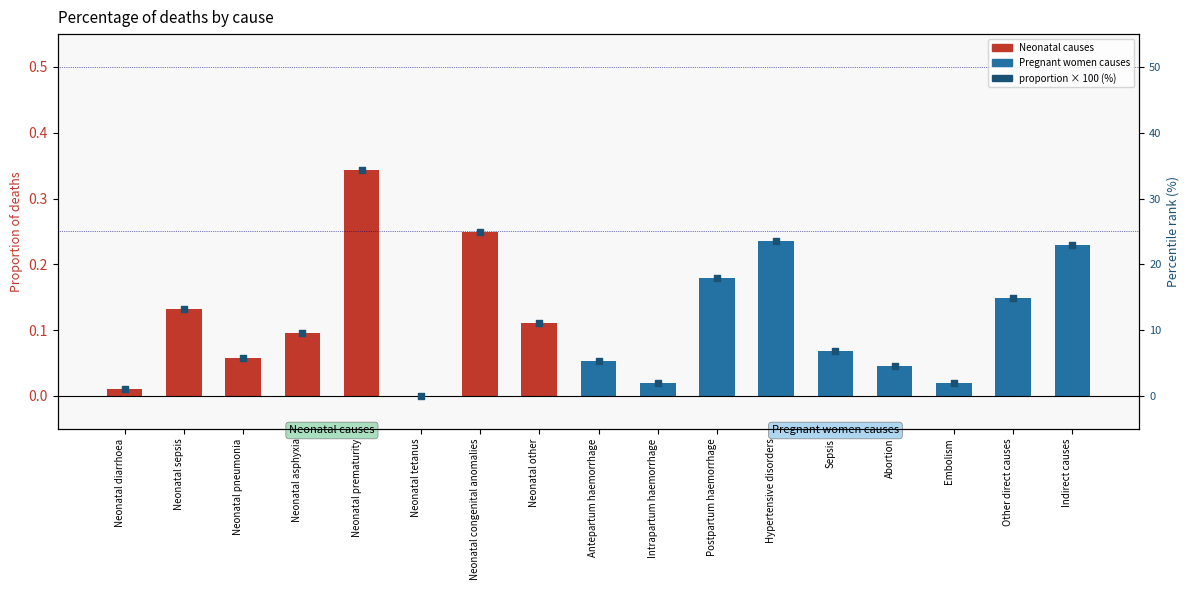

Is the value of percentile rank within sample at Neonatal sepsis greater than the value of proportion of deaths at Hypertensive disorders?

Yes